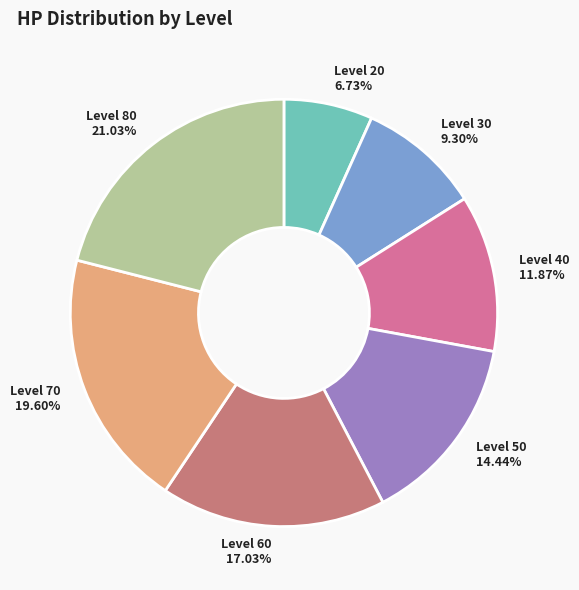

How many segments does this pie chart have?

7